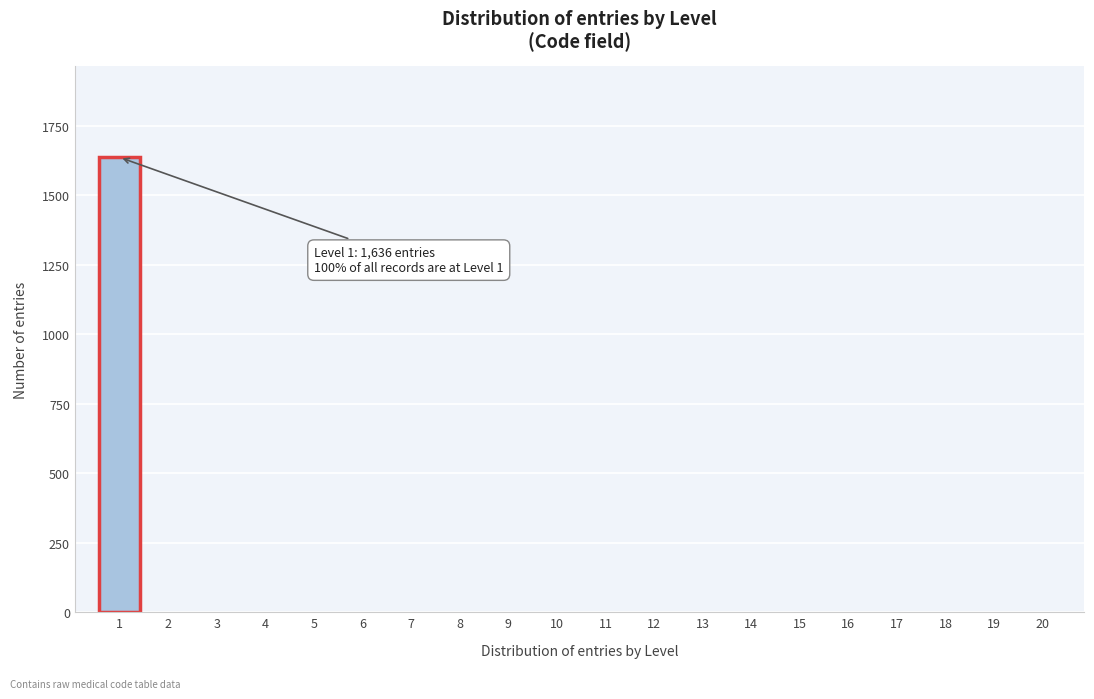

Which range on the x-axis has the tallest bar?

0.5 to 1.5